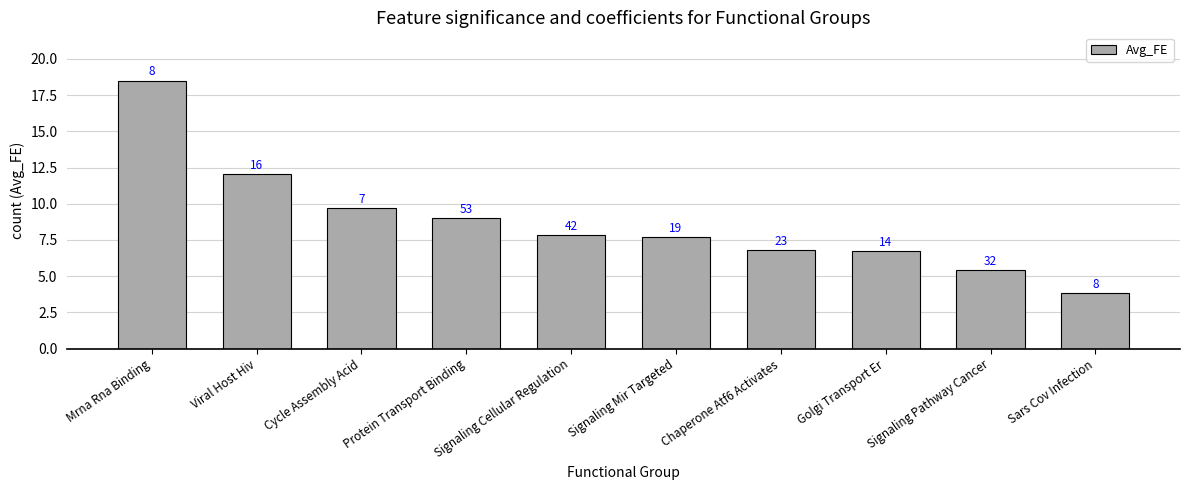

Where is the data nearest to the value 11?

Viral Host Hiv